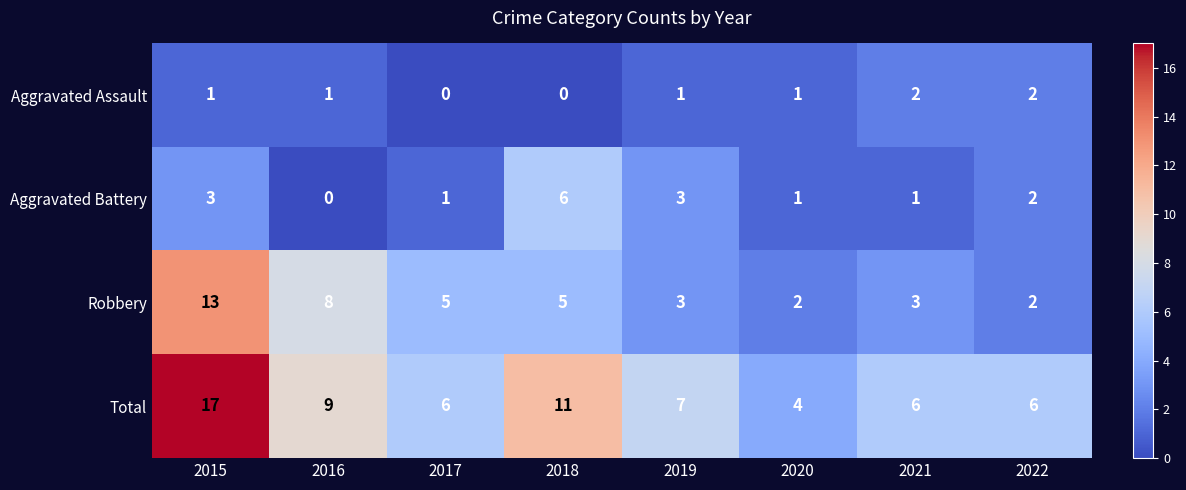

Which series changed the most between 2018 and 2019?

Total